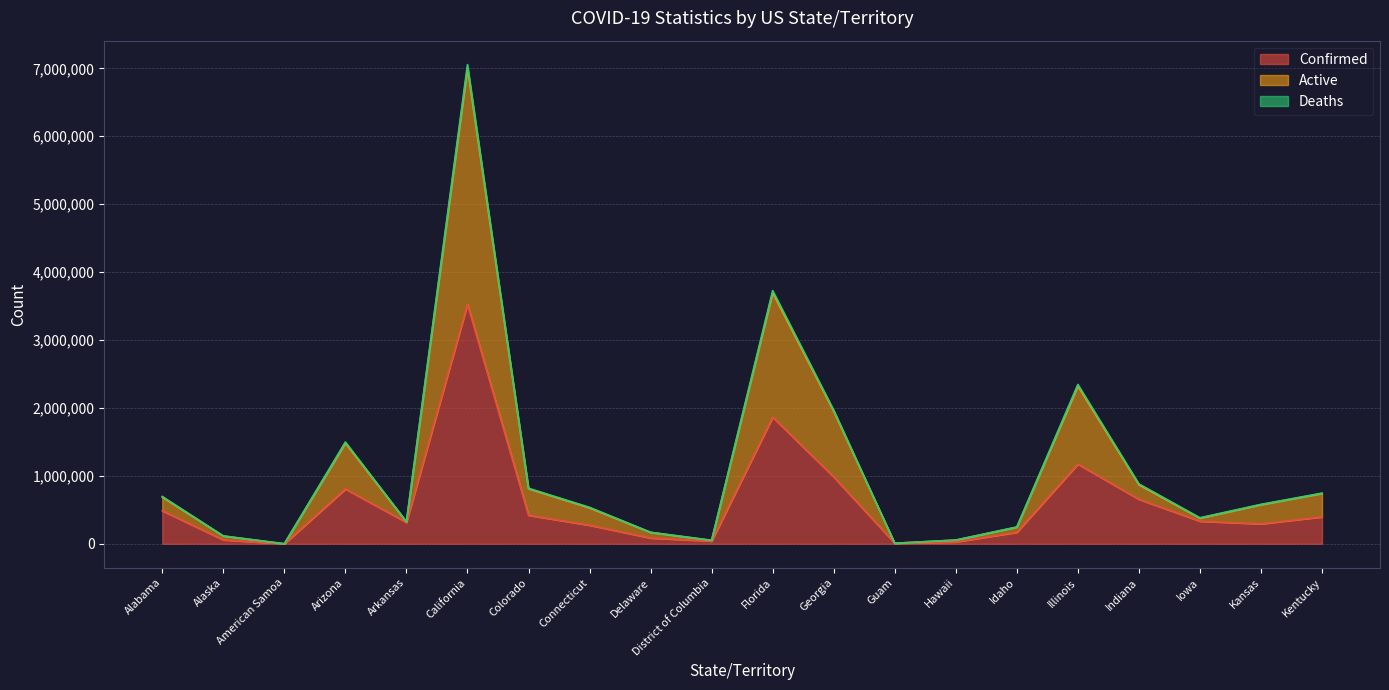

At which category does Deaths reach its first local valley?

American Samoa